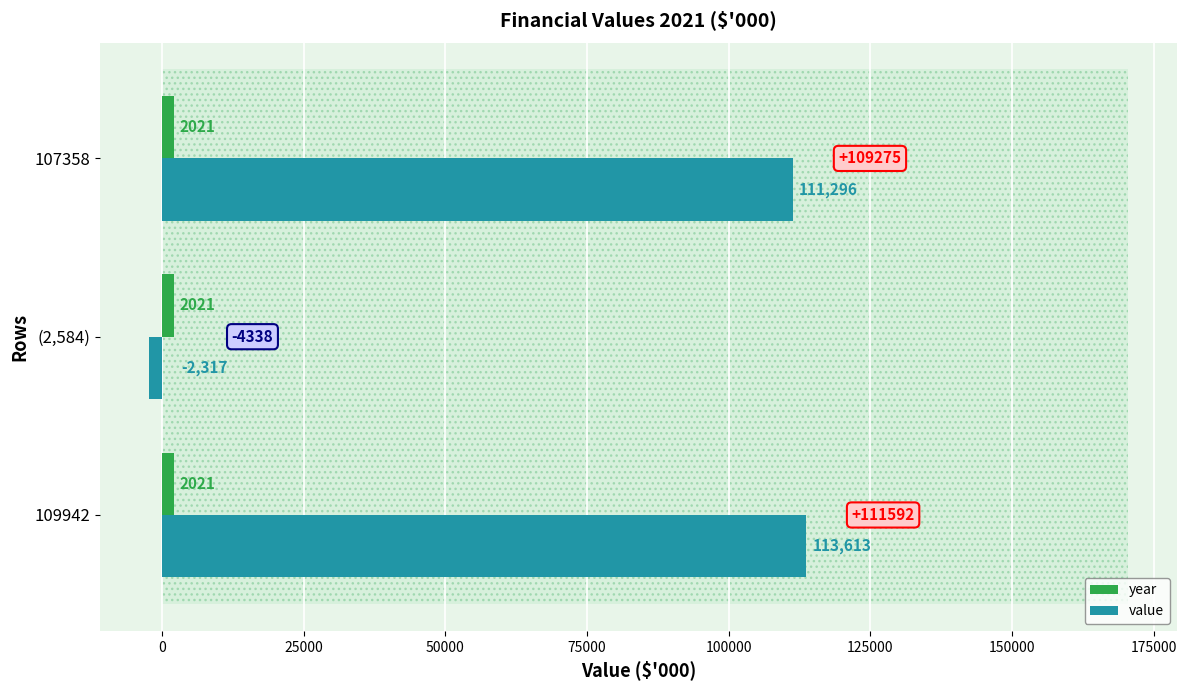

How many data points does each series have?

3